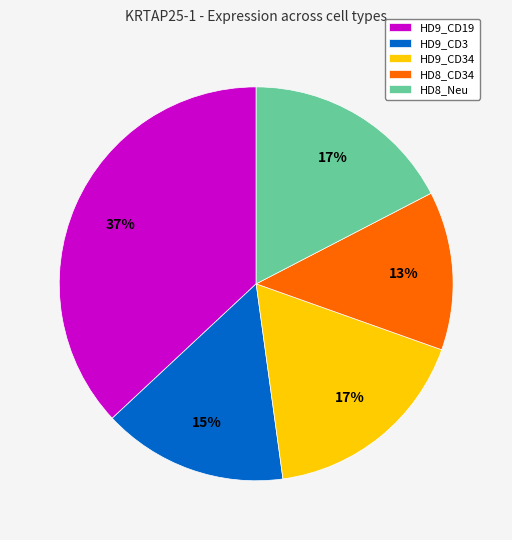

Between HD9_CD19 and HD9_CD3, which is larger?

HD9_CD19